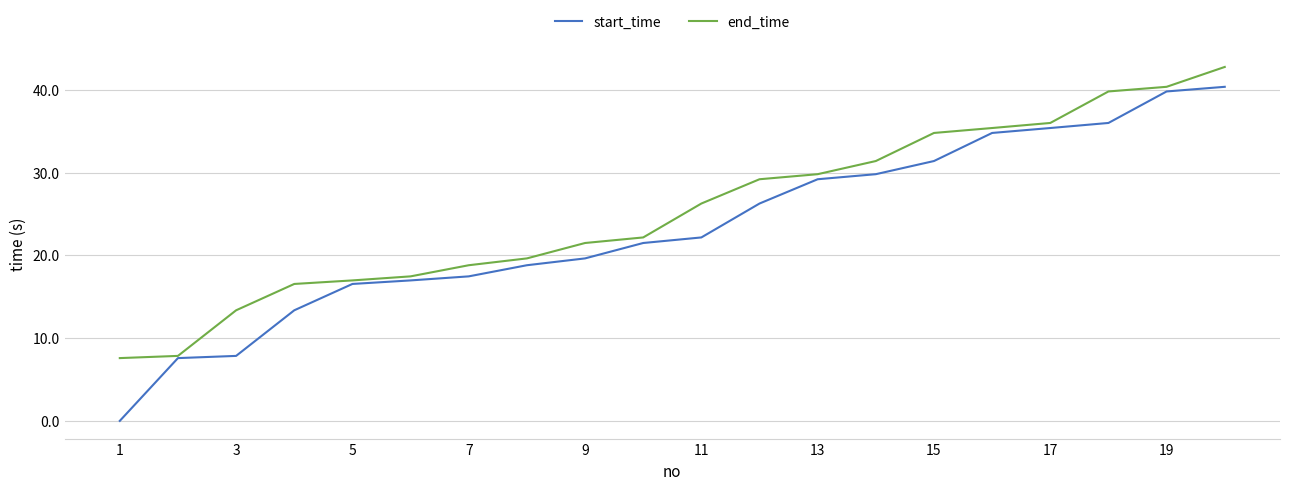

What is the lowest value of the end_time series?

7.6